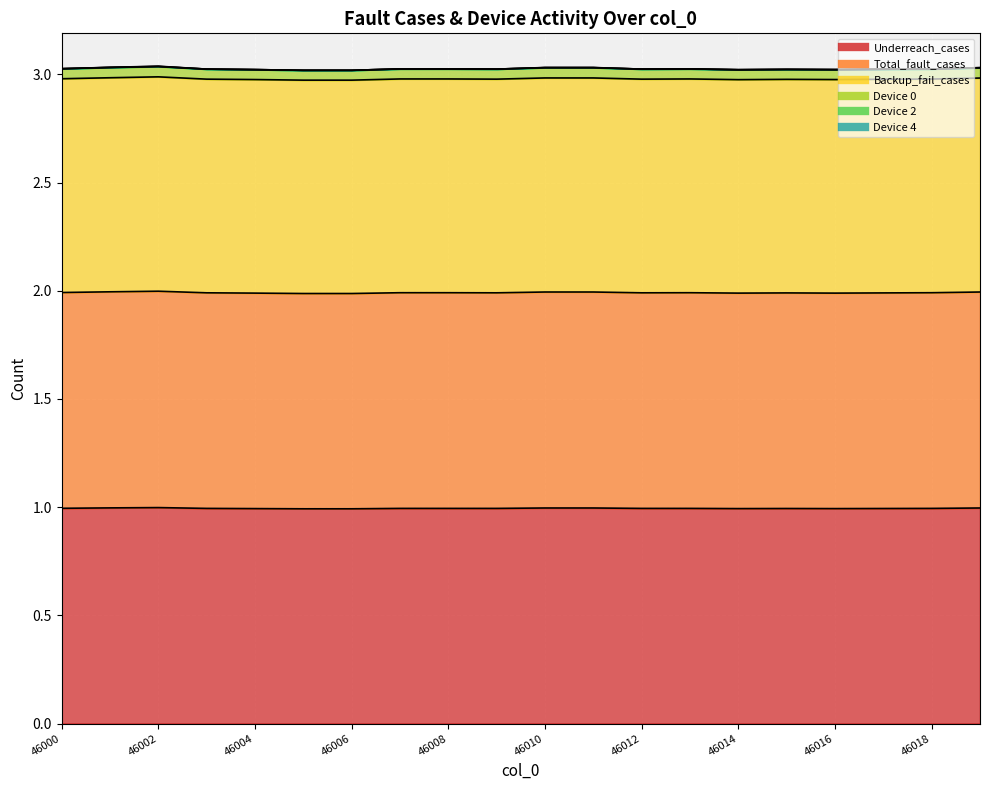

True or false: Total_fault_cases and Backup_fail_cases cross at least once.

False